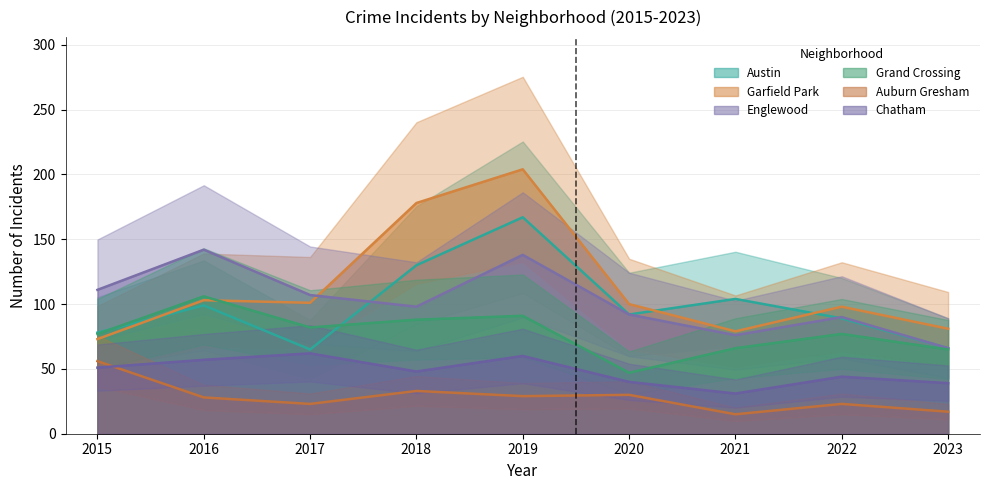

The value of Grand Crossing at 2017 is 82. True or false?

True